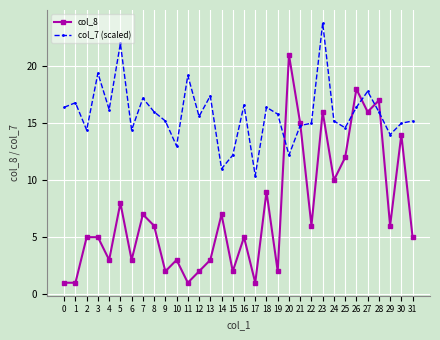

Which series ends up on top after the final intersection of col_8 and col_7 (scaled)?

col_7 (scaled)